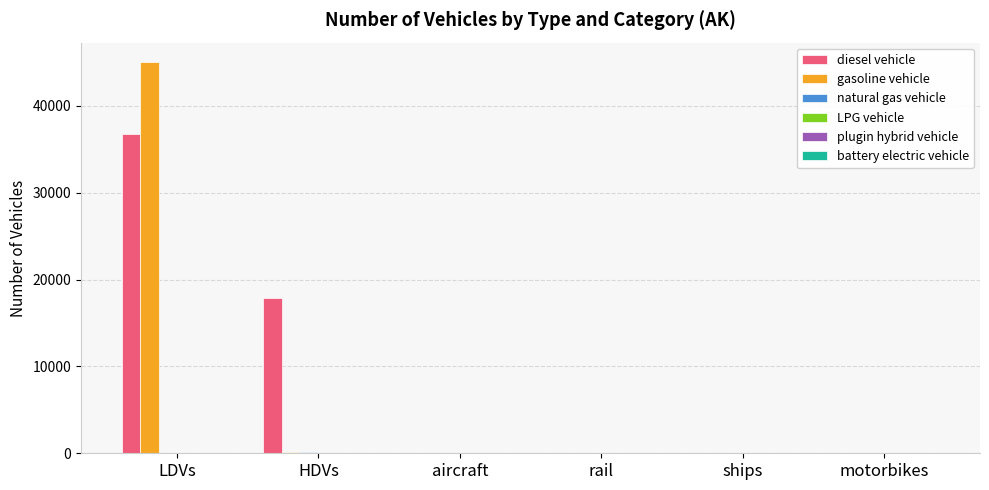

What is the maximum value for diesel vehicle?

36744